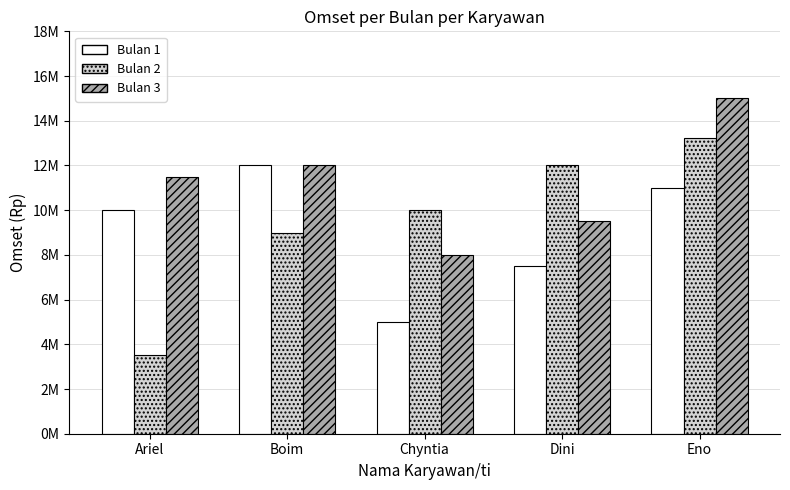

What is the difference between the maximum and minimum values in the Bulan 2 series?

9750000